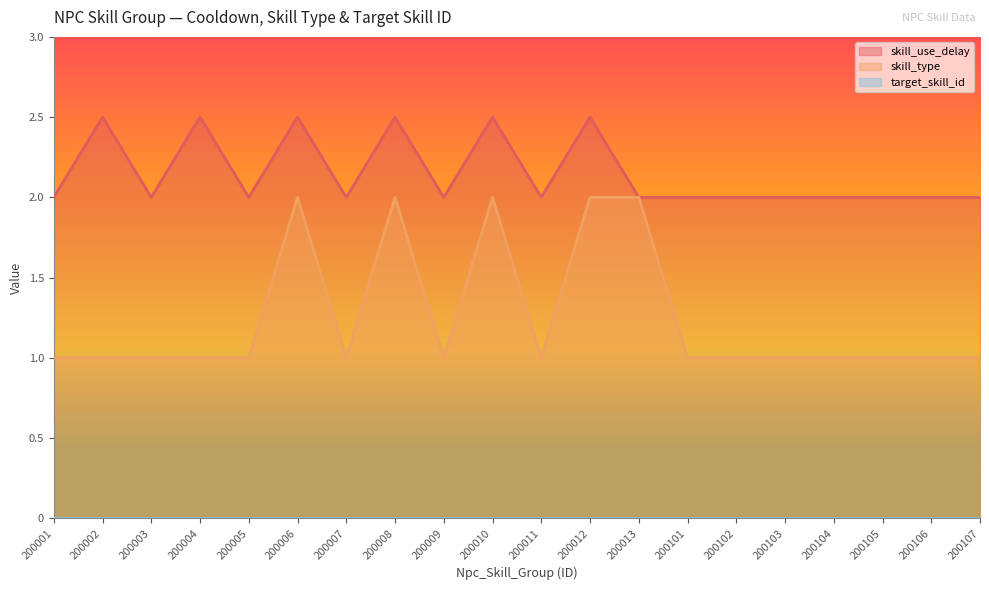

Which series has the largest total across all categories?

skill_use_delay